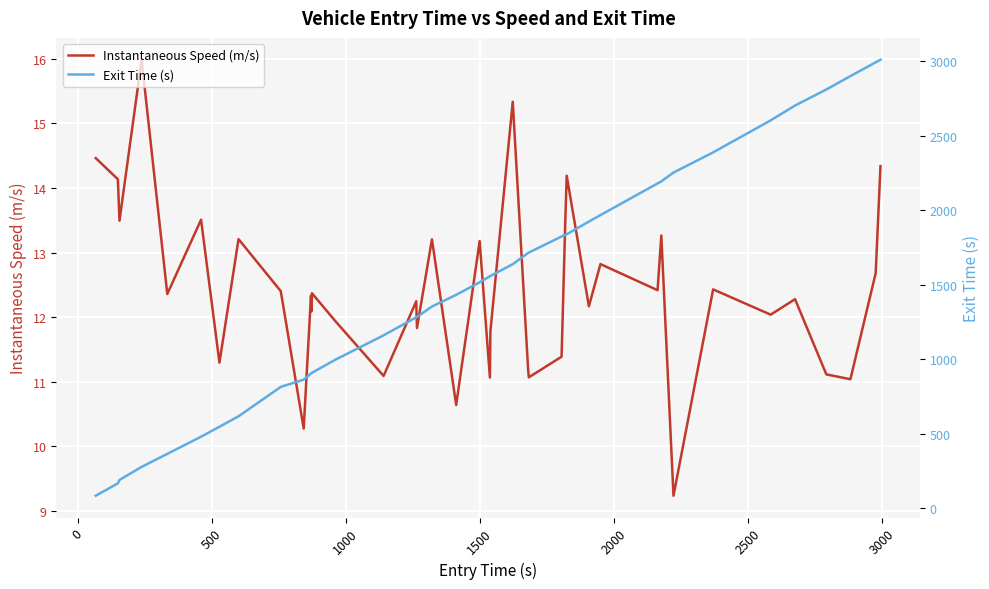

What is the highest value of the Instantaneous Speed (m/s) series?

16.0